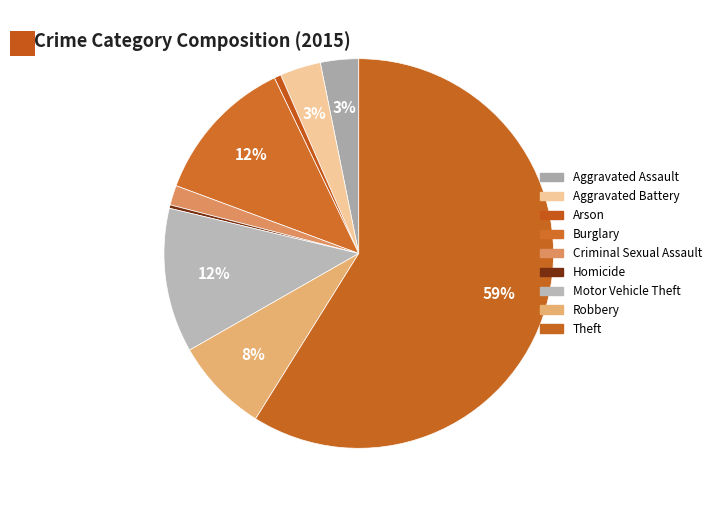

How many segments does this pie chart have?

9